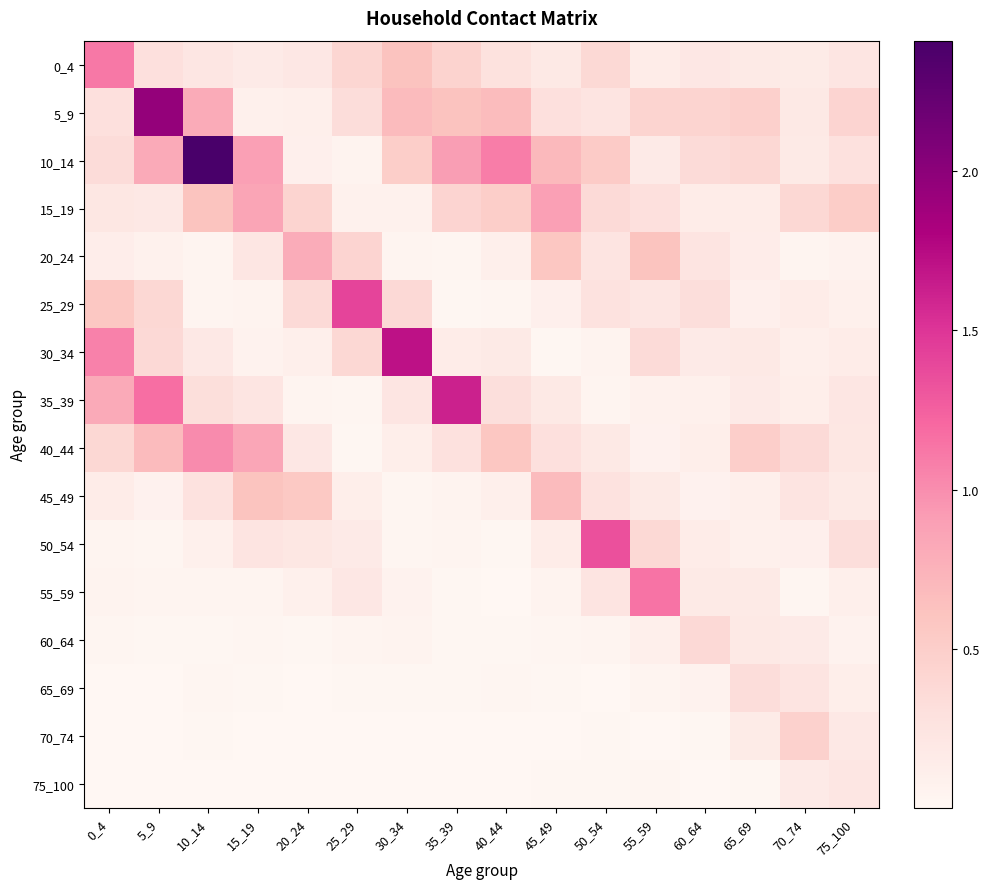

Count the number of data series in this chart.

16